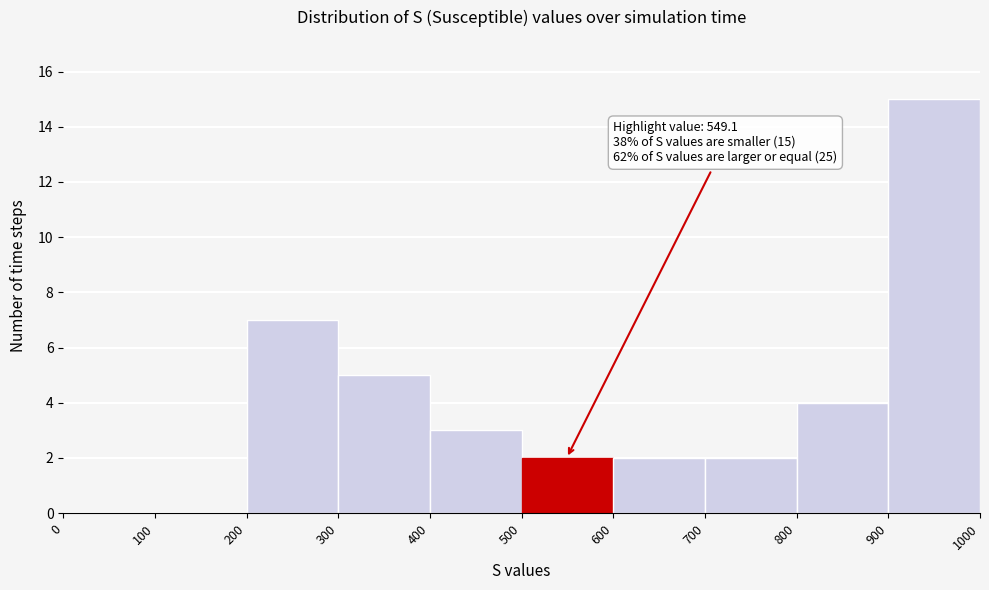

Which range on the x-axis has the tallest bar?

900 to 1000